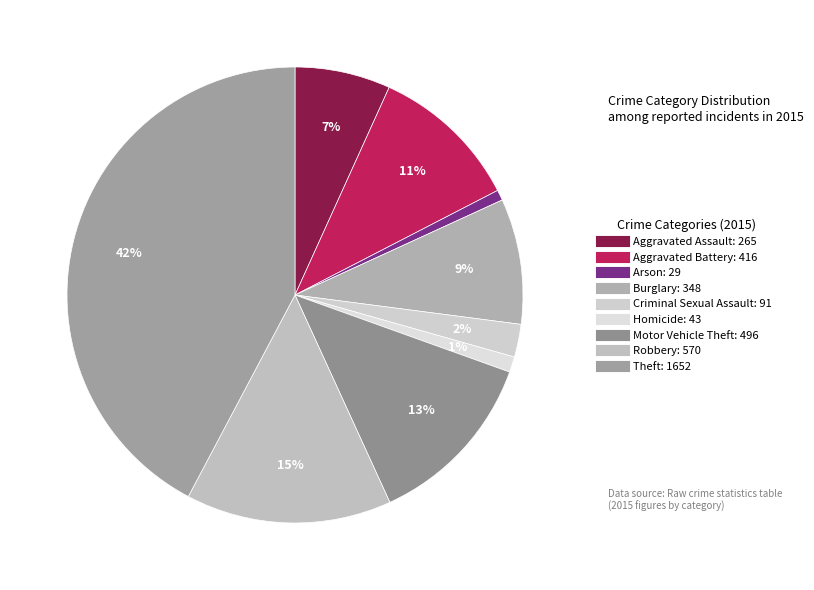

Does Theft represent more than half of the total?

No